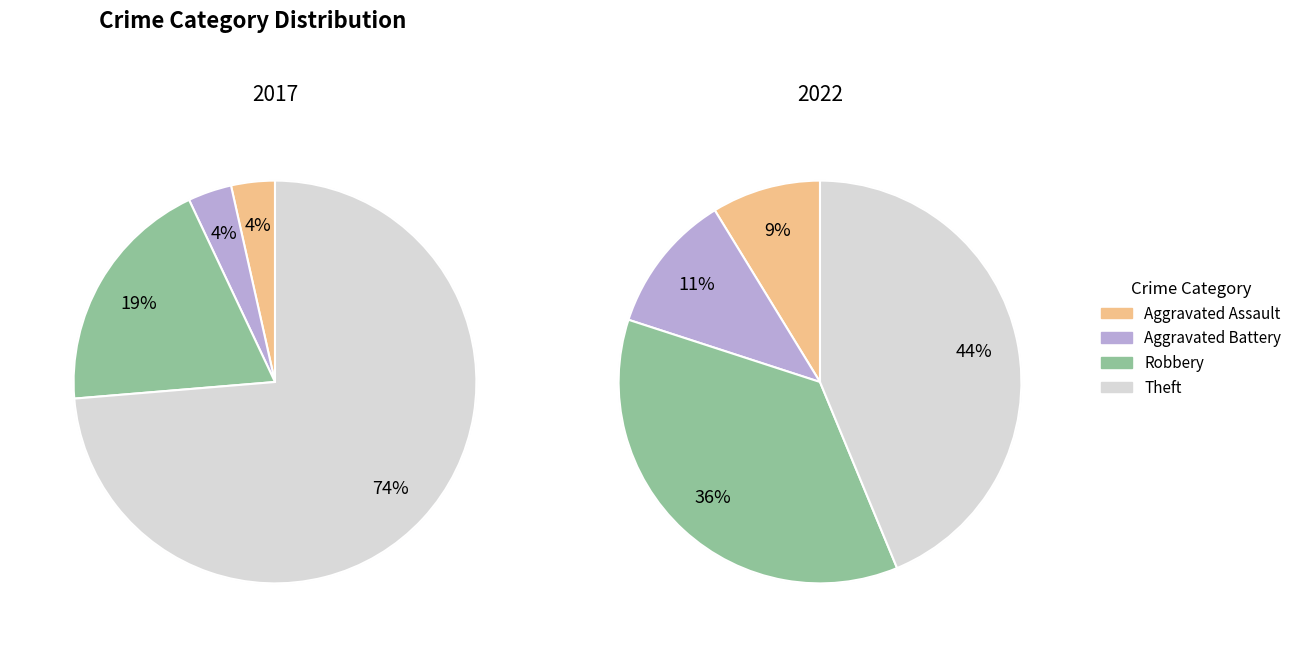

Which series has the widest spread of values?

values_2017